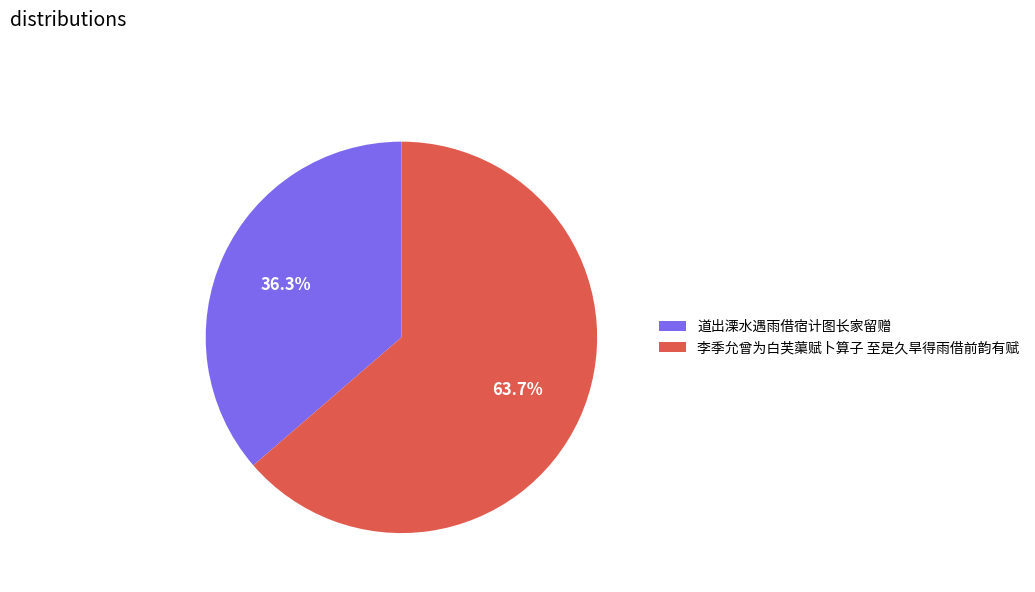

To the nearest percent, what portion does 李季允曾为白芙蕖赋卜算子 至是久旱得雨借前韵有赋 represent?

64%